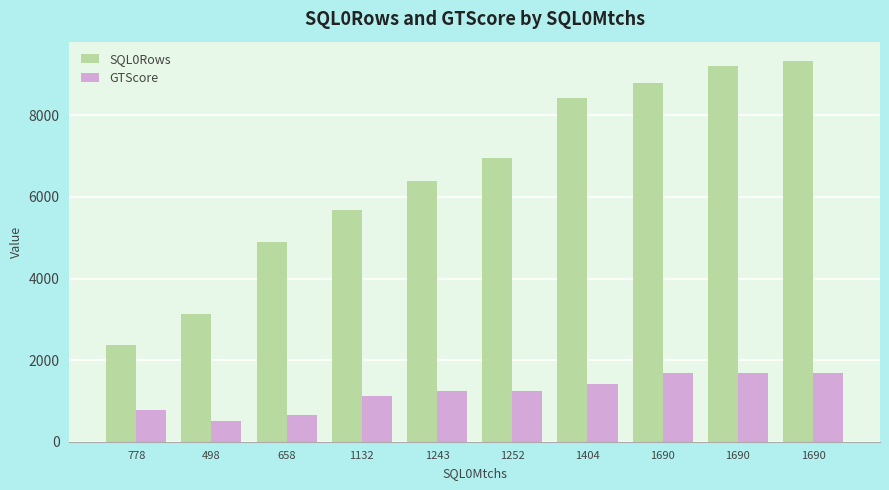

At which category is the sum across all series the highest?

1690